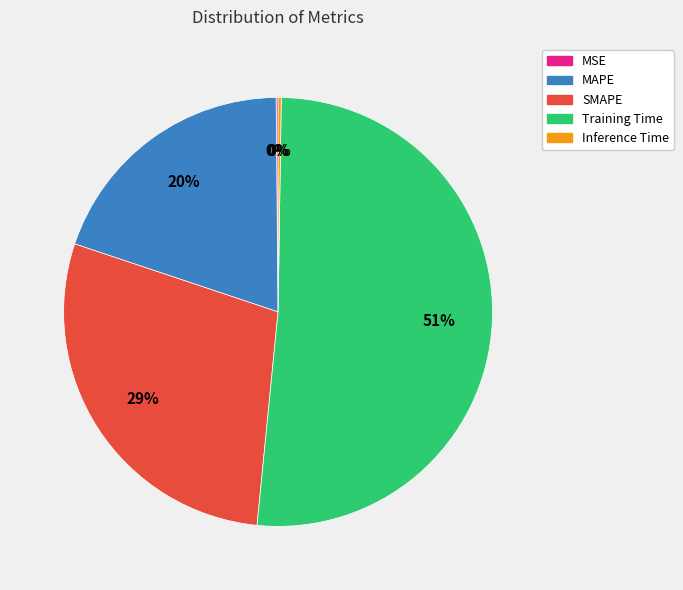

To the nearest percent, what is the difference between the largest and smallest slice percentages?

51%